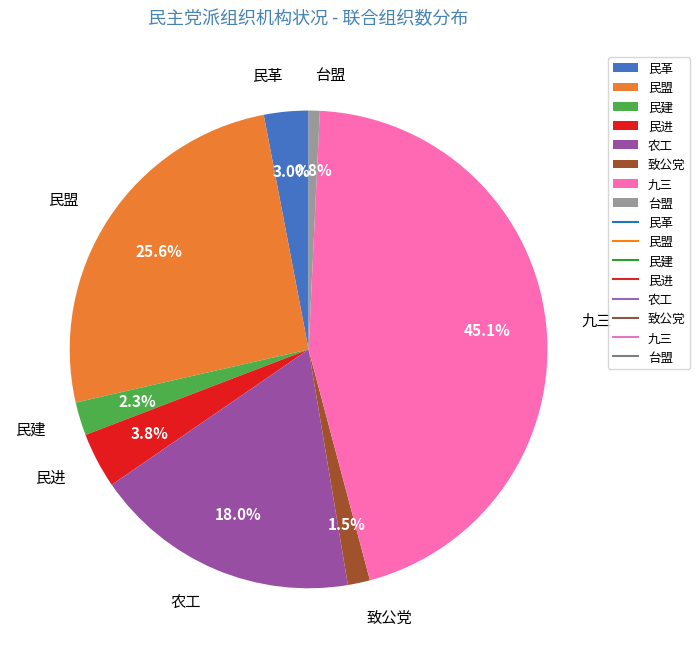

Is it true that 民盟 is 26% of the pie?

True